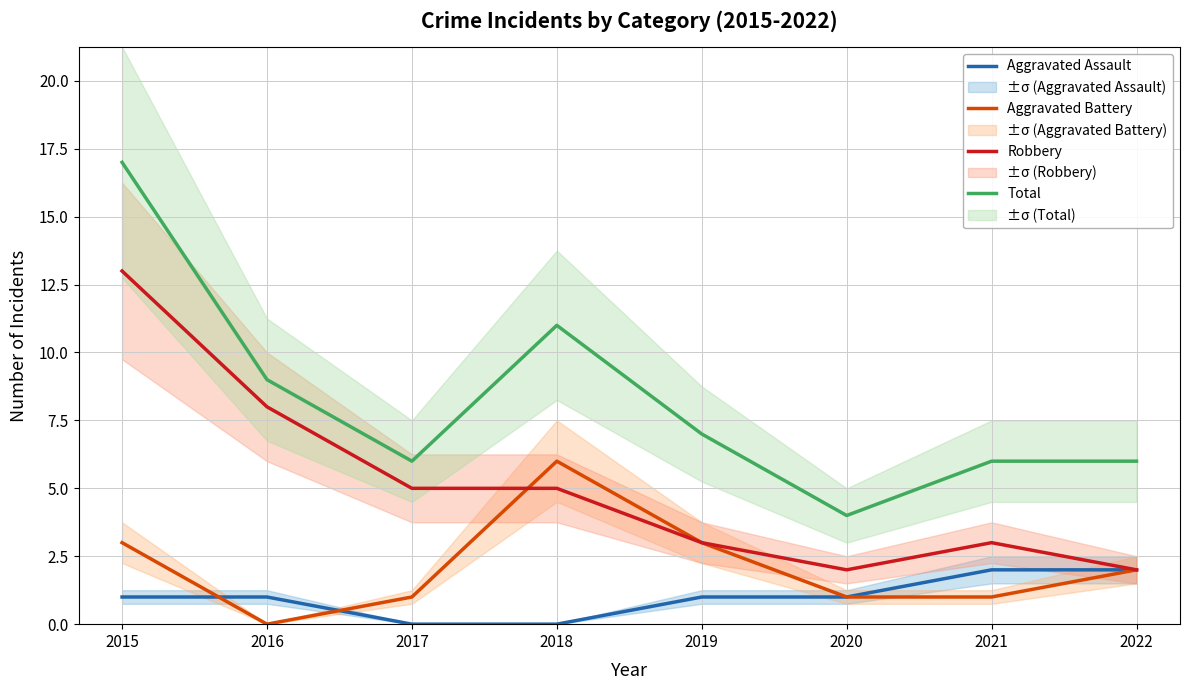

Reading left to right, extract all data points from this chart.

Aggravated Assault: 1	1	0	0	1	1	2	2
Aggravated Battery: 3	0	1	6	3	1	1	2
Robbery: 13	8	5	5	3	2	3	2
Total: 17	9	6	11	7	4	6	6